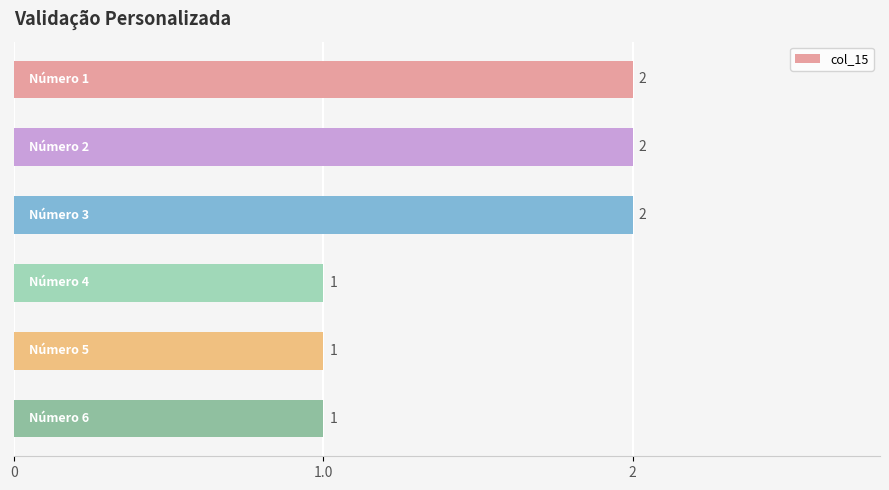

What is the sum of all values?

9